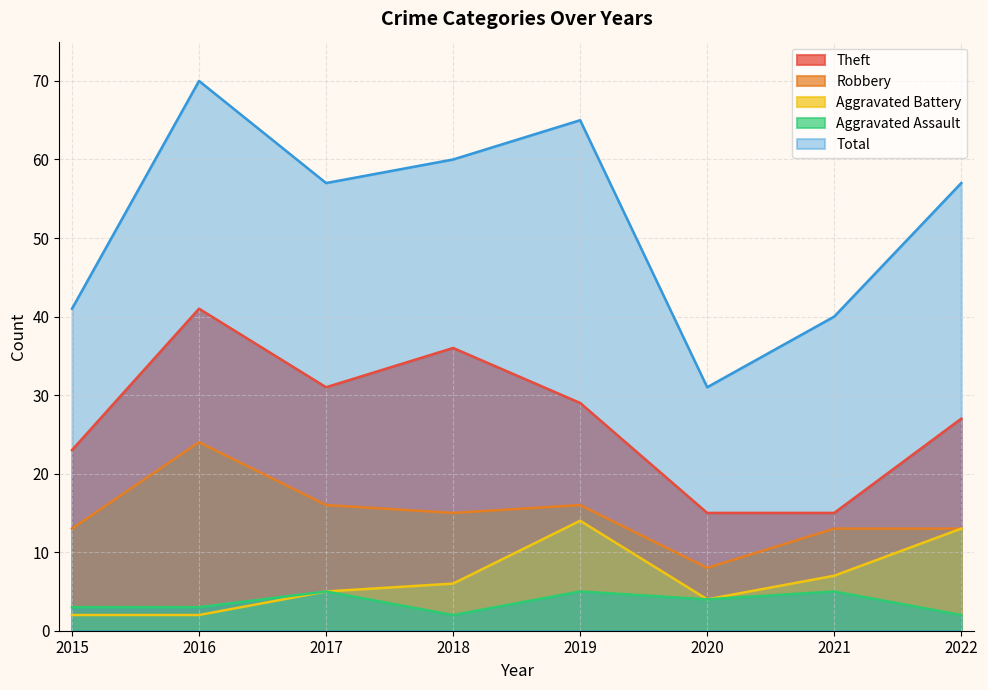

How many interior local peaks does the Aggravated Battery series have?

1